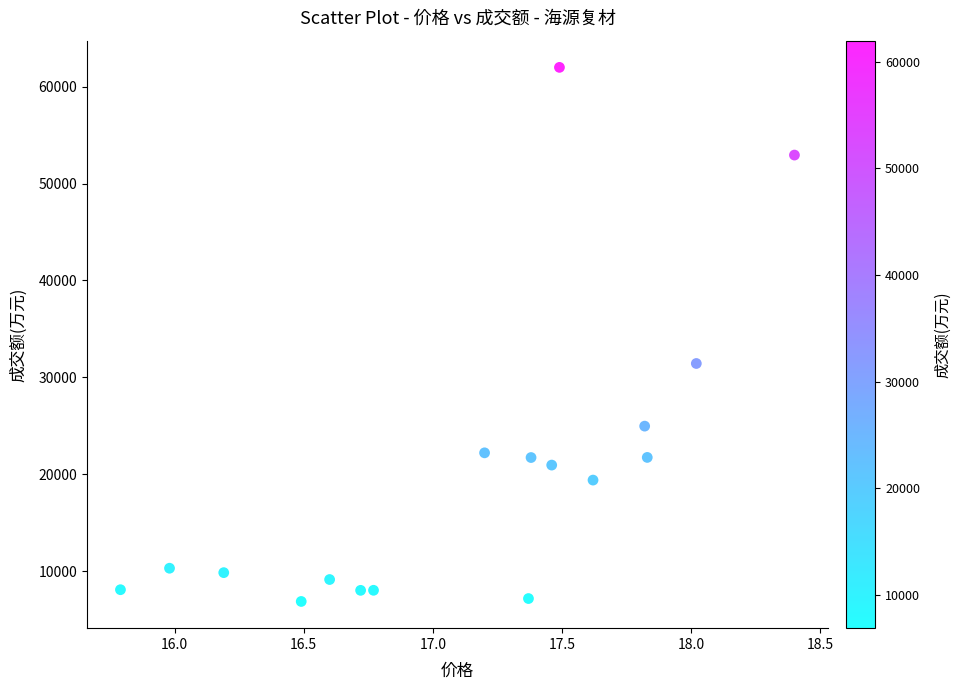

What is the range of Y values (max minus min)?

55106